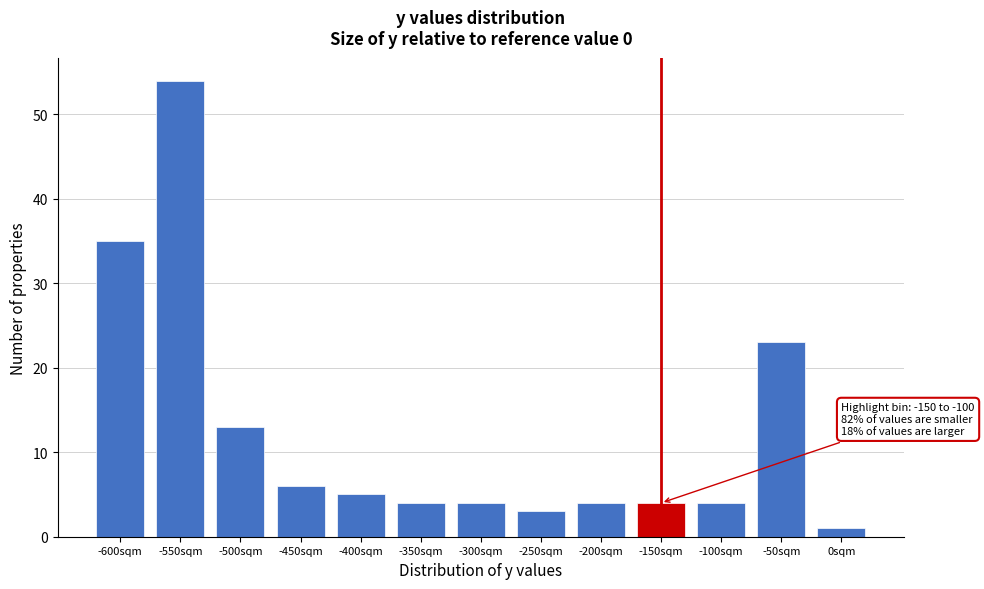

Reading left to right, extract all data points from this chart.

-600sqm=35	-550sqm=54	-500sqm=13	-450sqm=6	-400sqm=5	-350sqm=4	-300sqm=4	-250sqm=3	-200sqm=4	-150sqm=4	-100sqm=4	-50sqm=23	0sqm=1